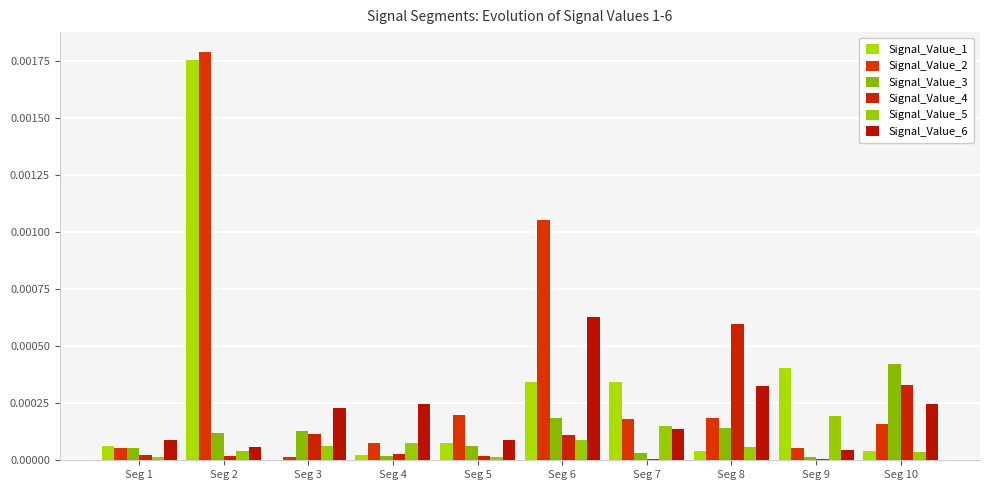

Which category has the lowest value across all series?

Seg 3